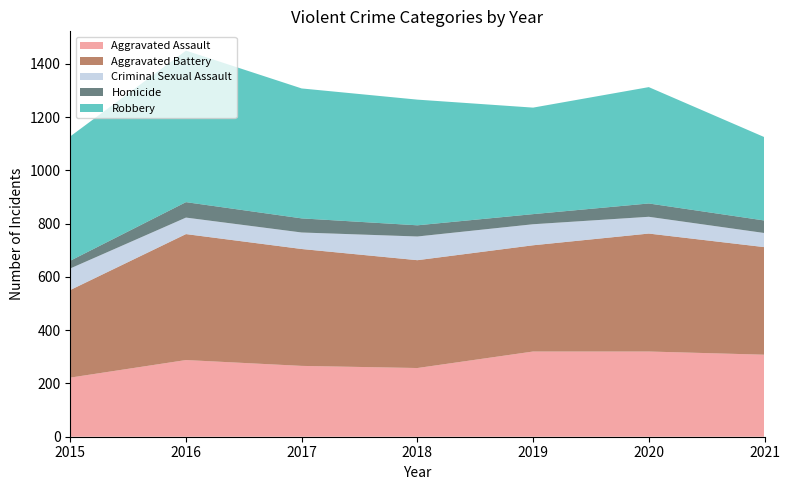

Reading left to right, transcribe all the data shown in this chart.

Aggravated Assault: 2015=222	2016=288	2017=266	2018=258	2019=320	2020=320	2021=308
Aggravated Battery: 2015=329	2016=473	2017=439	2018=405	2019=399	2020=443	2021=404
Criminal Sexual Assault: 2015=81	2016=62	2017=62	2018=89	2019=79	2020=63	2021=53
Homicide: 2015=29	2016=58	2017=53	2018=42	2019=38	2020=50	2021=47
Robbery: 2015=467	2016=569	2017=488	2018=472	2019=400	2020=437	2021=313